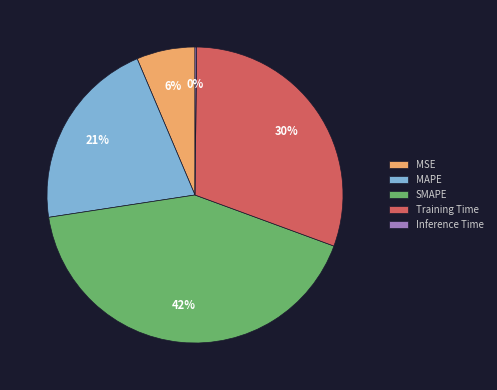

To the nearest percent, what is the average slice percentage?

20%